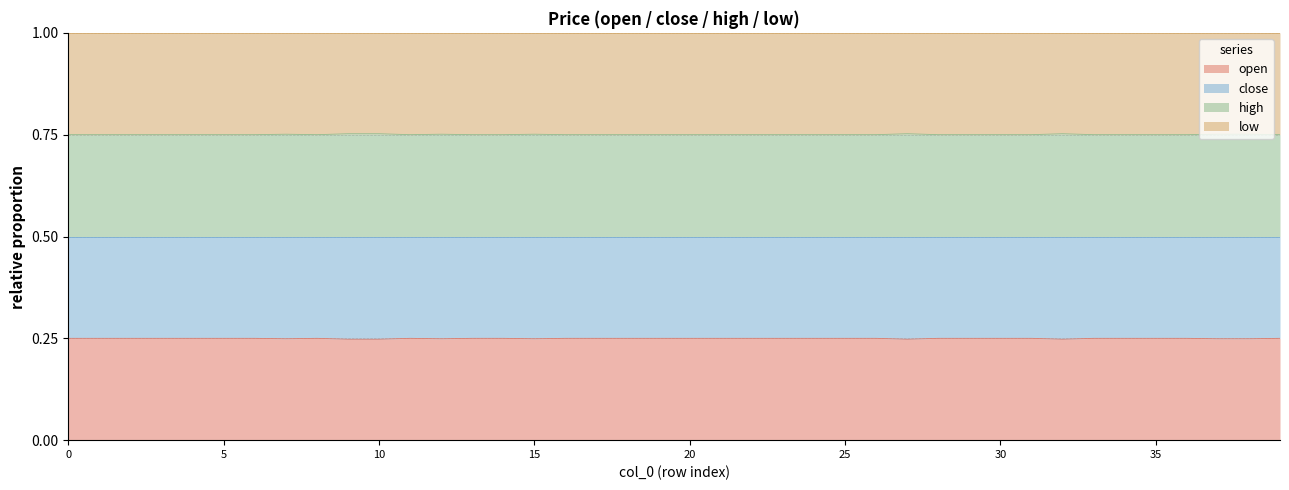

What is the sum of the high values at 8 and 1?

21.7